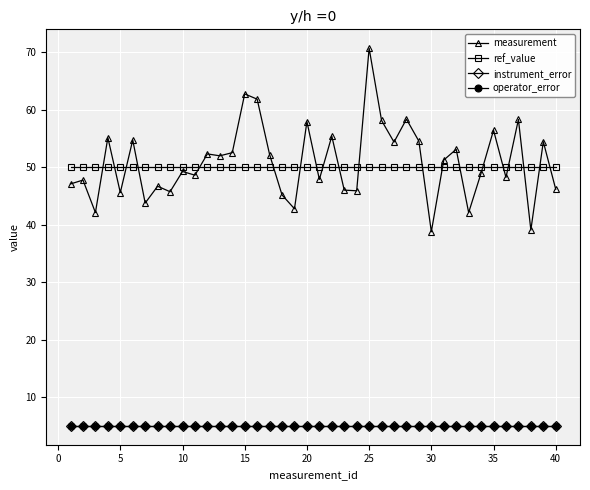

Does the chart have visible grid lines?

Yes